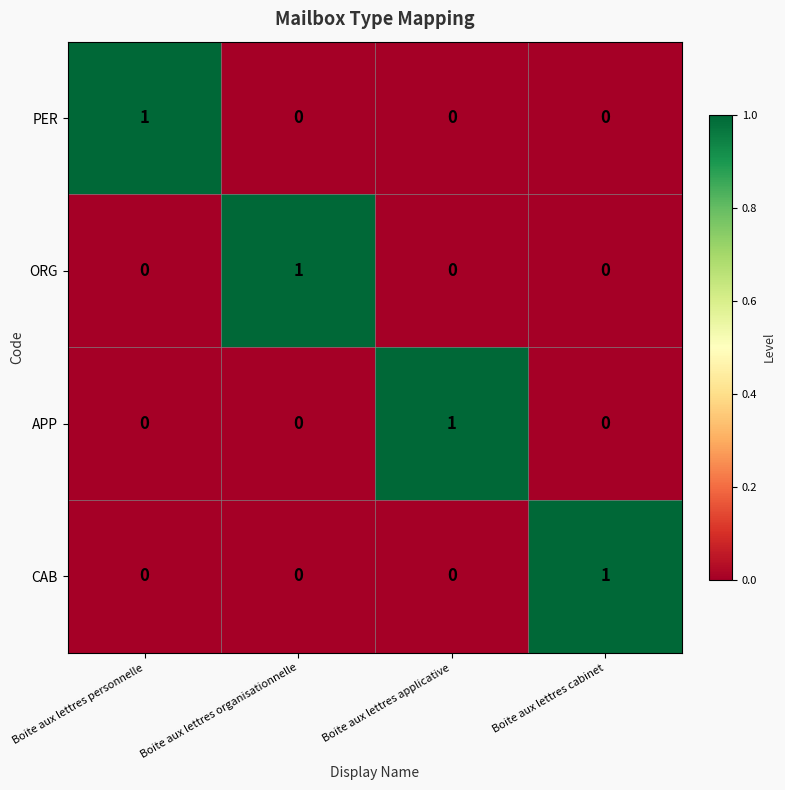

The value of PER at Boite aux lettres personnelle is 2. True or false?

False